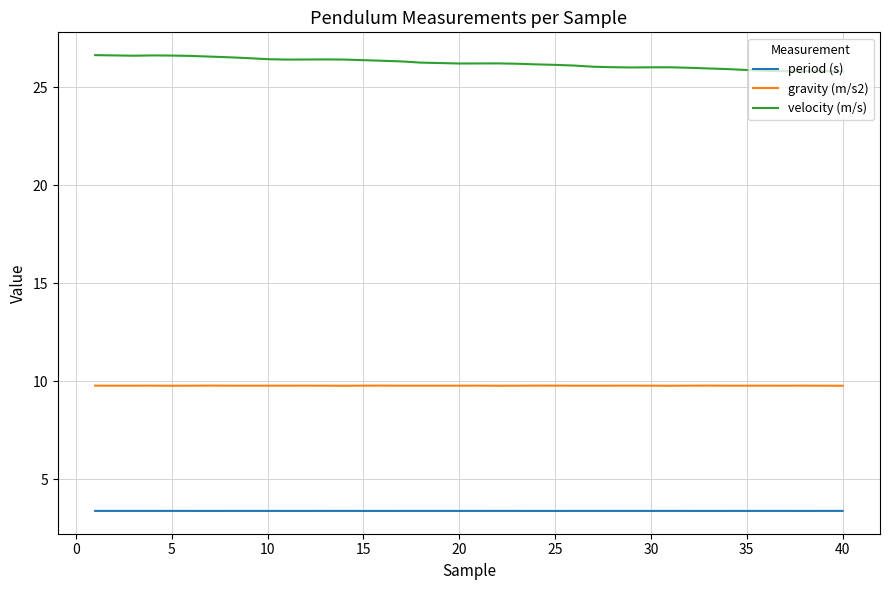

In gravity (m/s2), how many points are higher than both neighbors (excluding endpoints)?

11